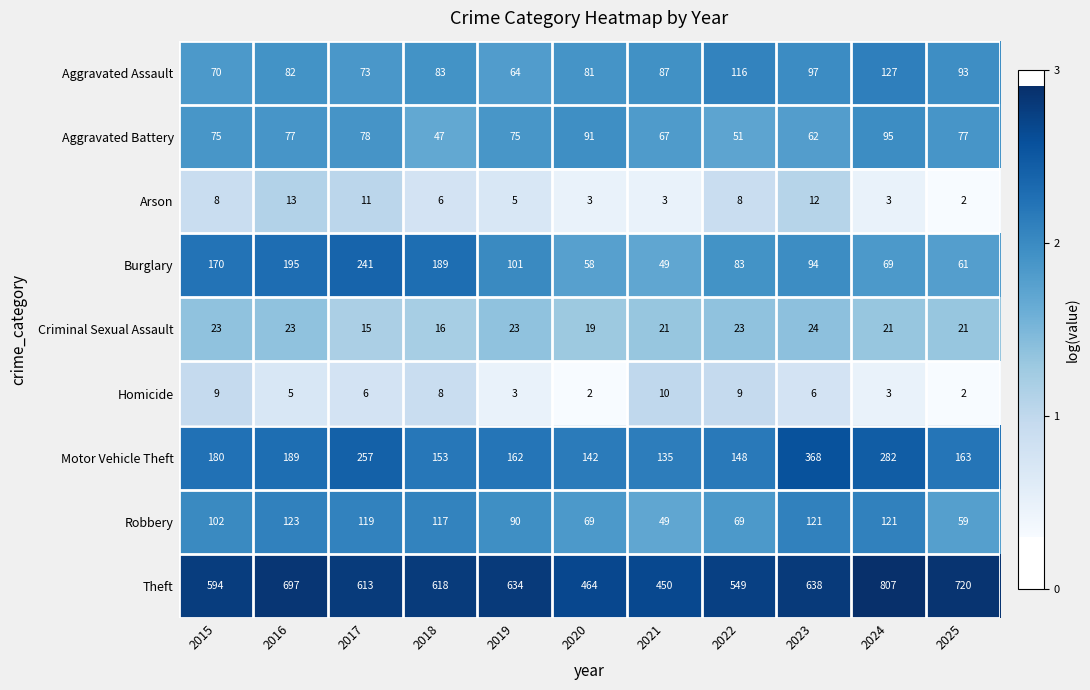

Which series has the largest total across all categories?

Theft